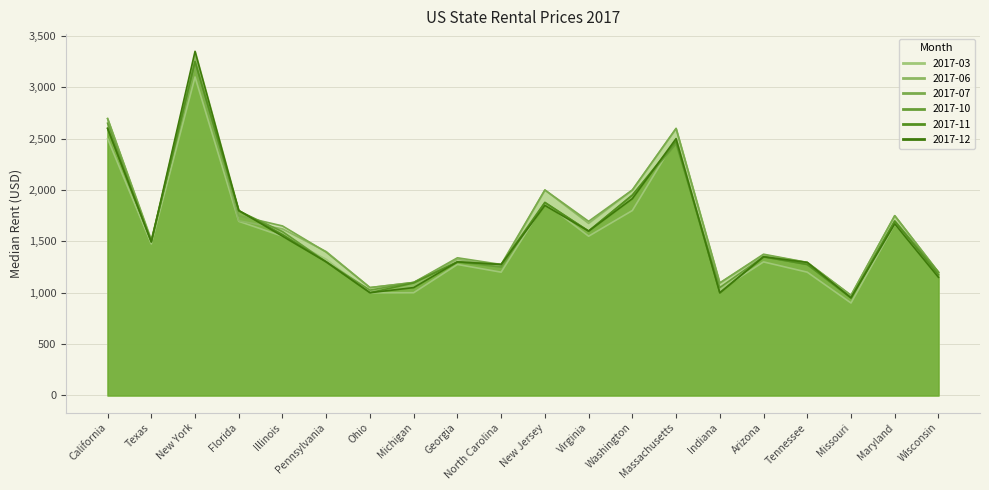

What is the average value of the 2017-07 series?

1647.7